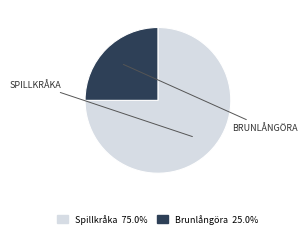

How many segments does this pie chart have?

2